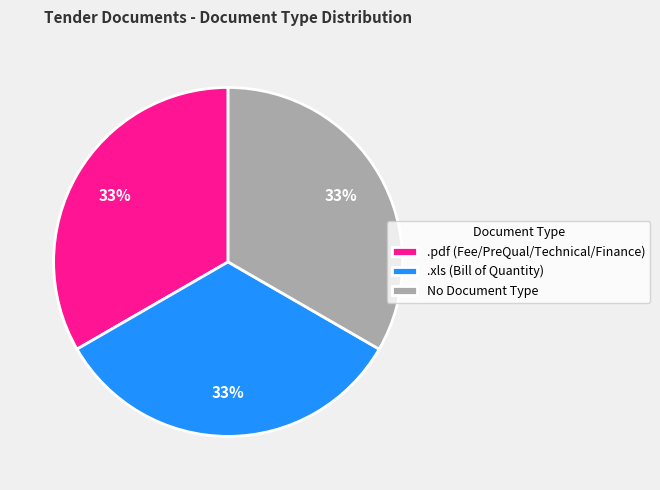

True or false: .xls (Bill of Quantity) accounts for 43% of the total.

False